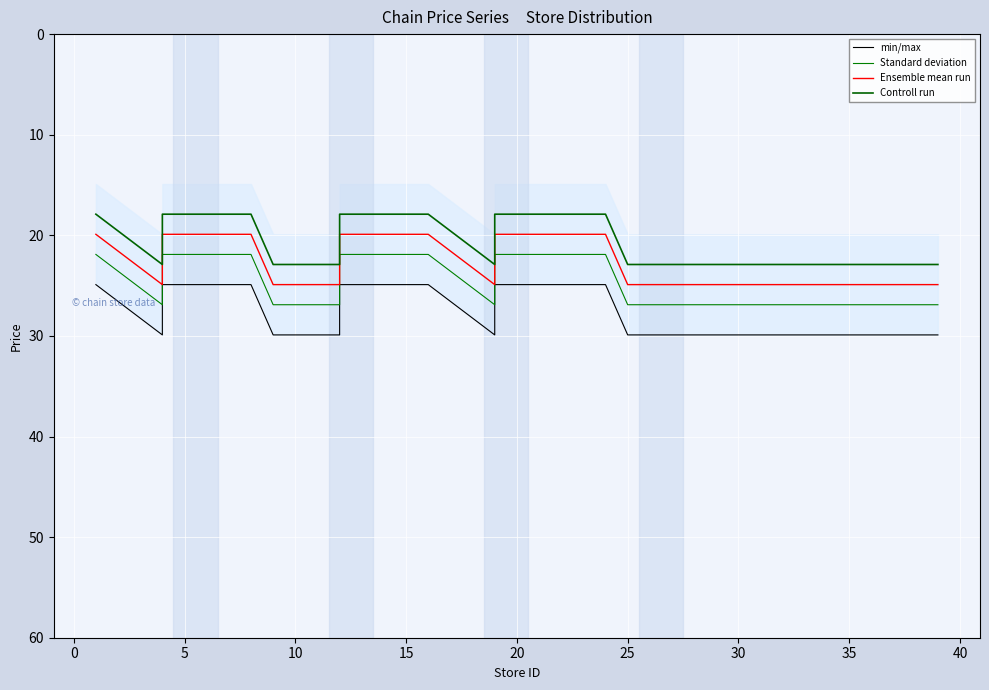

The value of Standard deviation at 25 is 35.5. True or false?

False